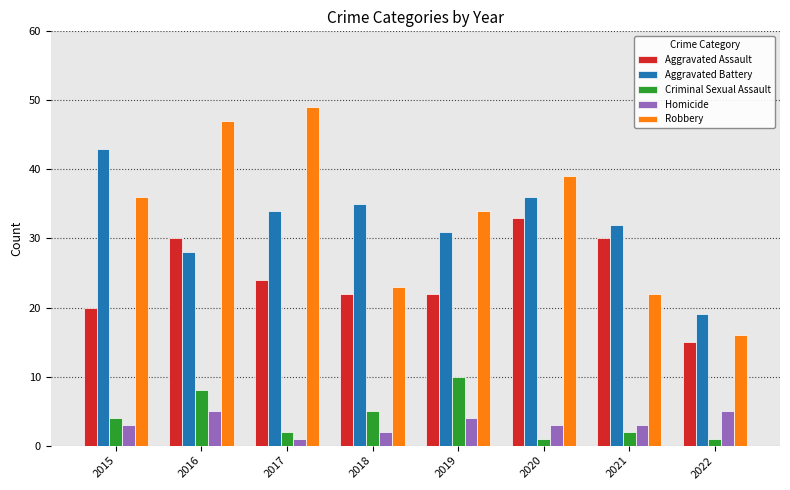

At how many categories does at least one series exceed 20?

7